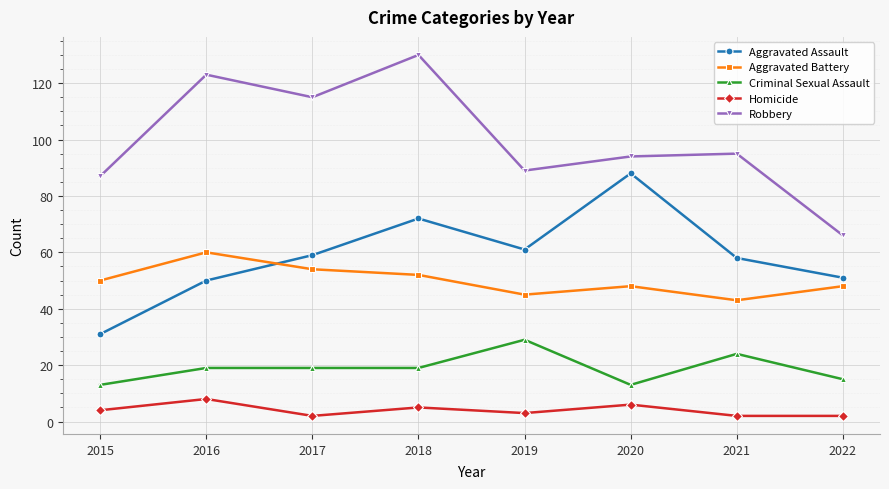

Between 2016 and 2018, which series saw the biggest shift?

Aggravated Assault